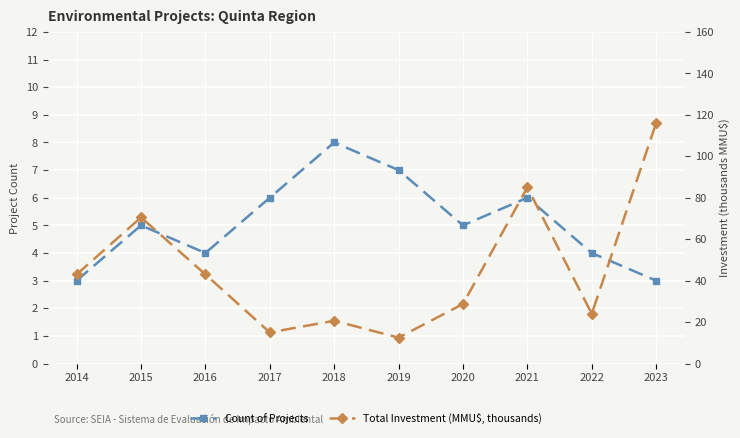

Rank the series by their average value, from highest to lowest.

Total Investment (MMU$, thousands), Count of Projects